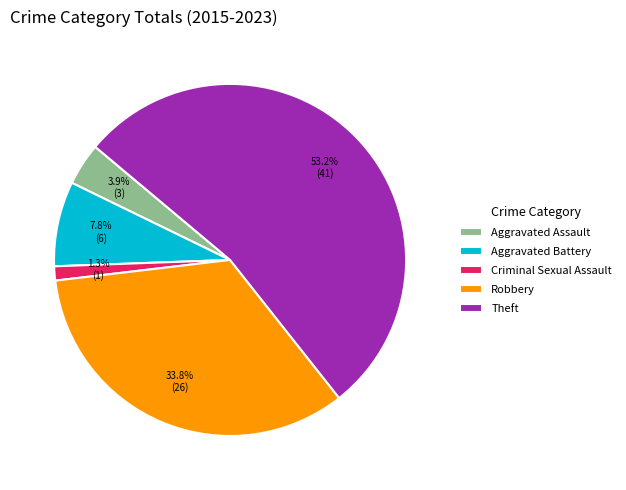

Which has a higher value, Theft or Robbery?

Theft